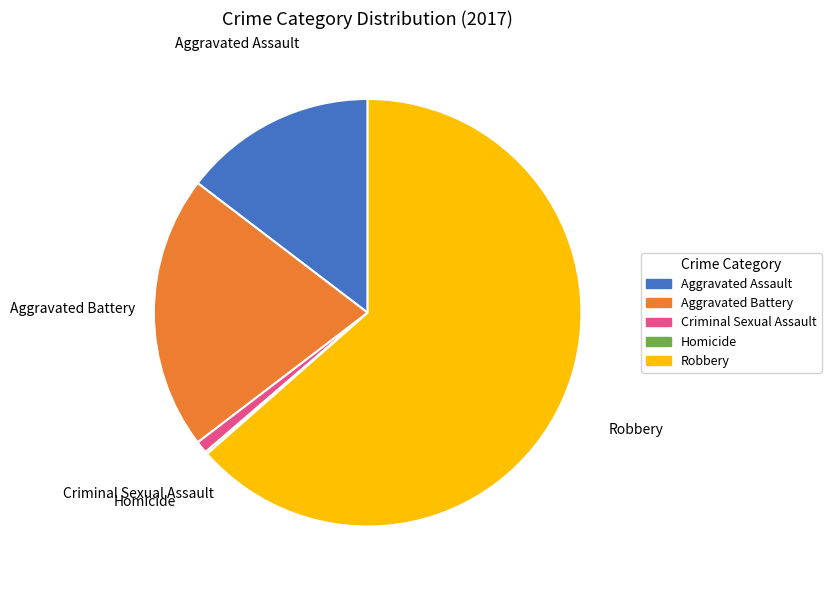

The Aggravated Battery slice represents 21% of the pie. True or false?

True